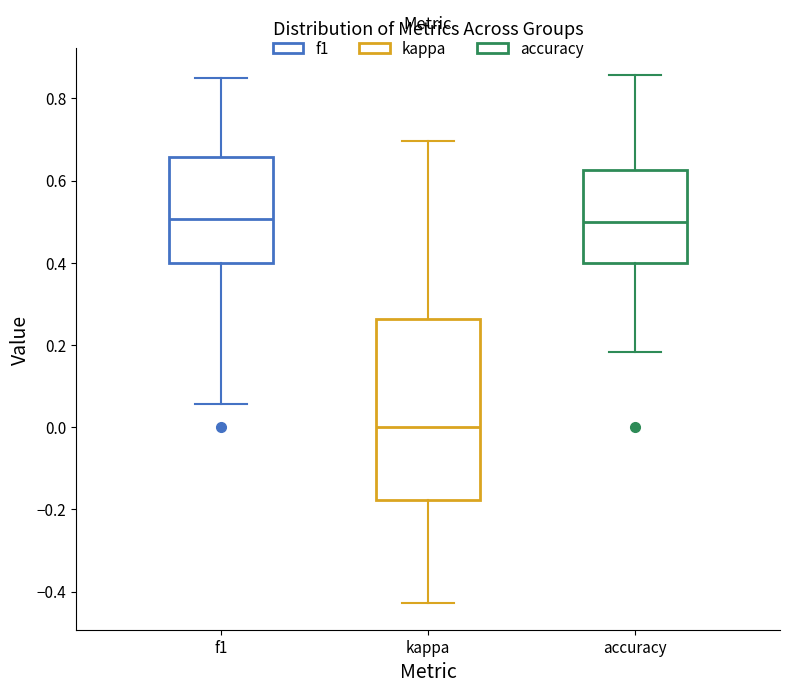

Which box is the tallest, from its lower edge to its upper edge?

kappa